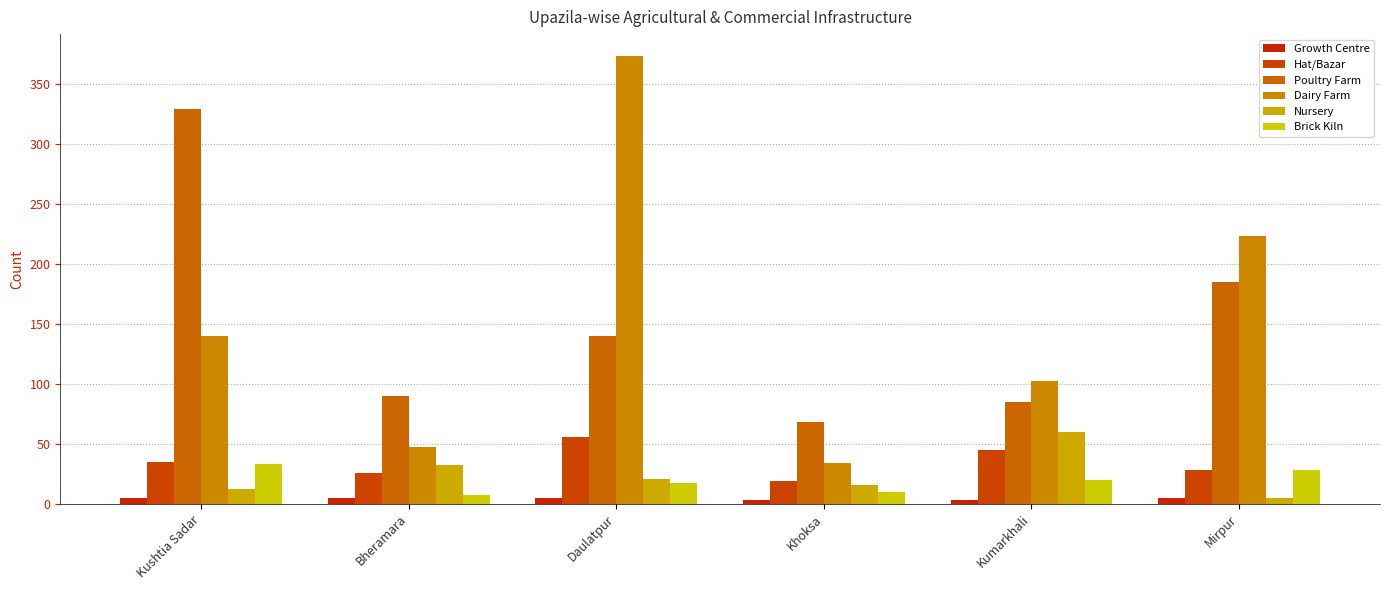

What is the total value across all series at Khoksa?

150